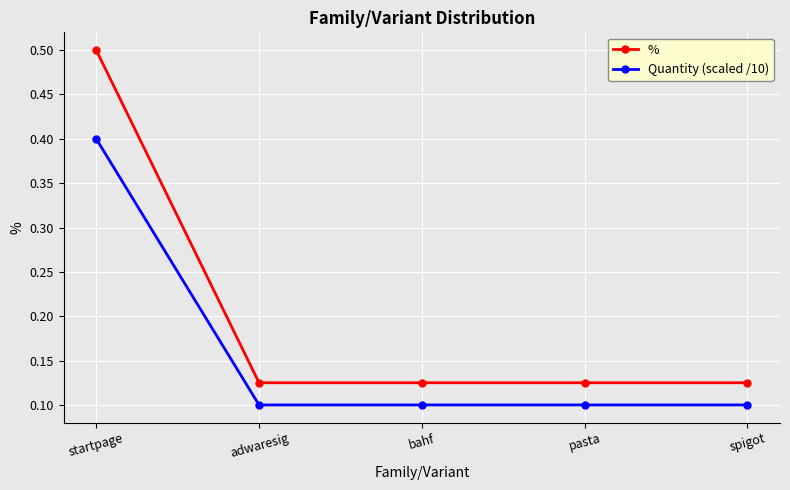

Does the chart display data point markers on the line(s)?

Yes